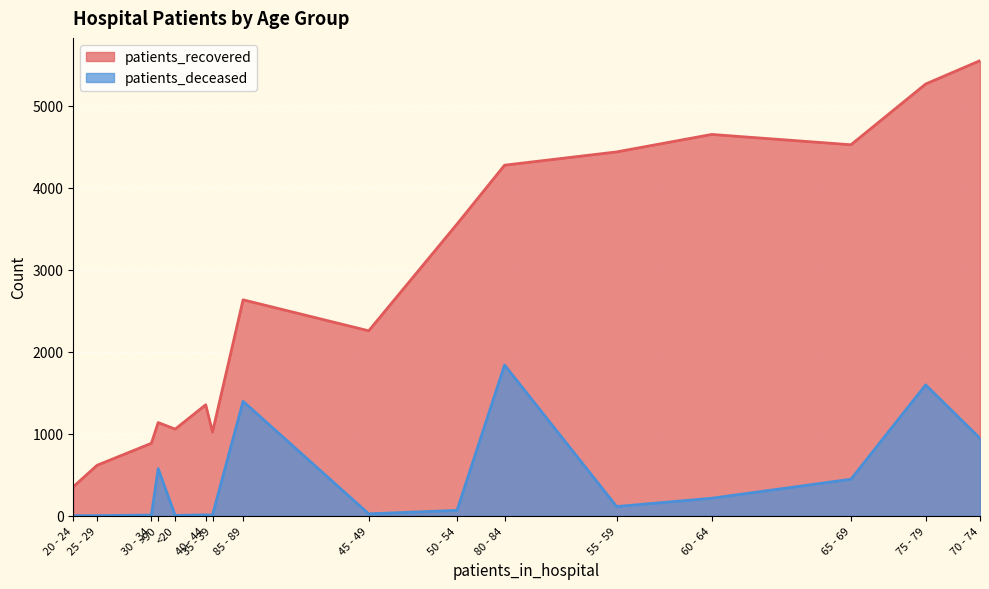

True or false: patients_recovered and patients_deceased intersect in this chart.

False